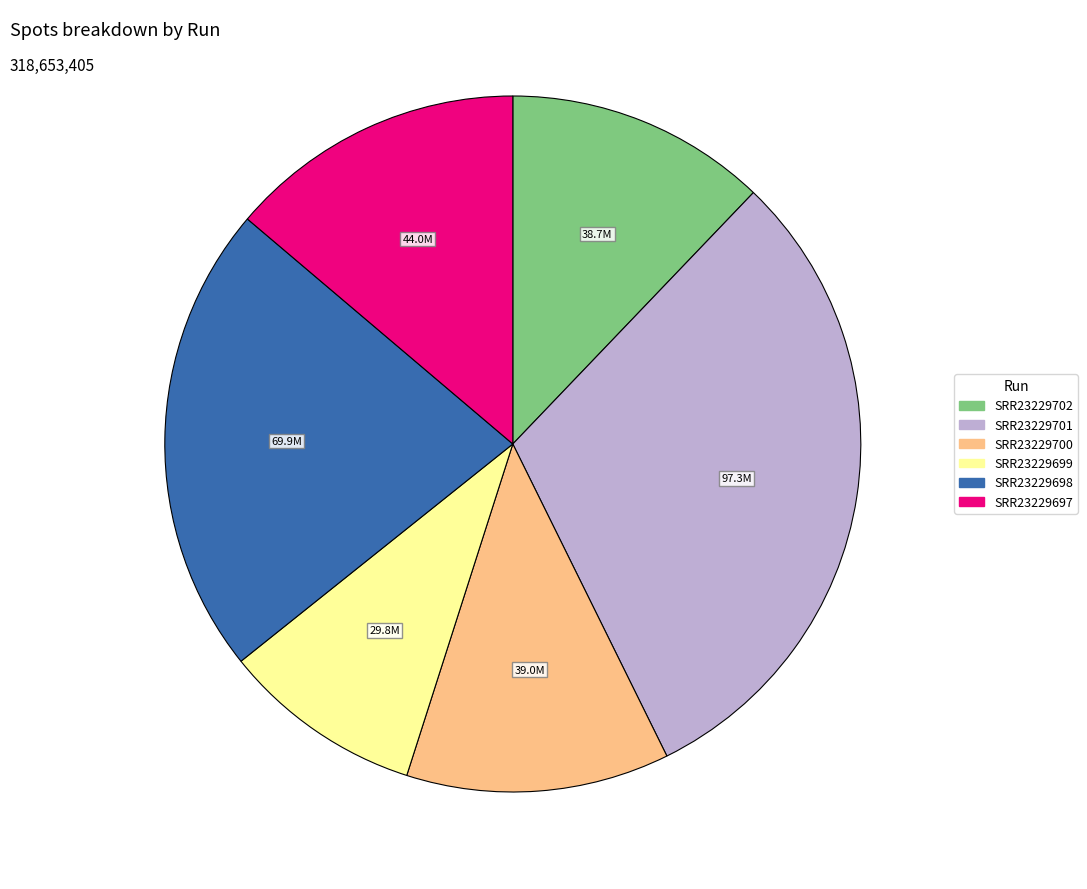

Does SRR23229697 represent more than half of the total?

No